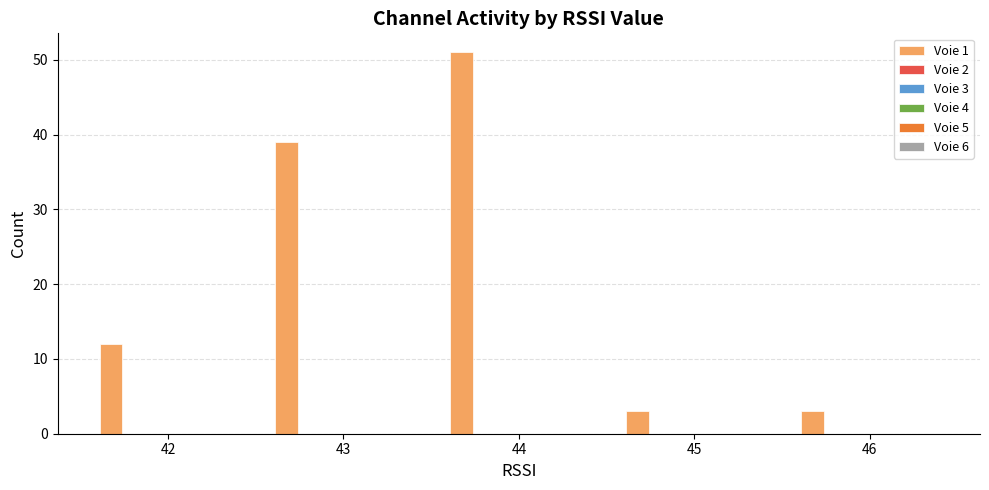

What is the smallest value displayed?

3